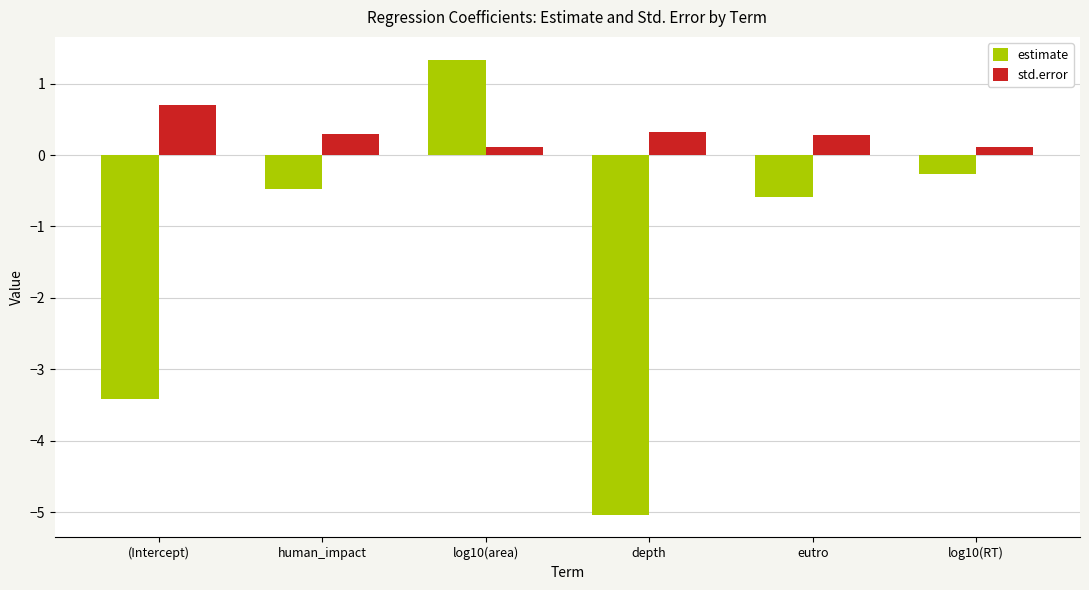

What is the smallest value displayed?

-5.0